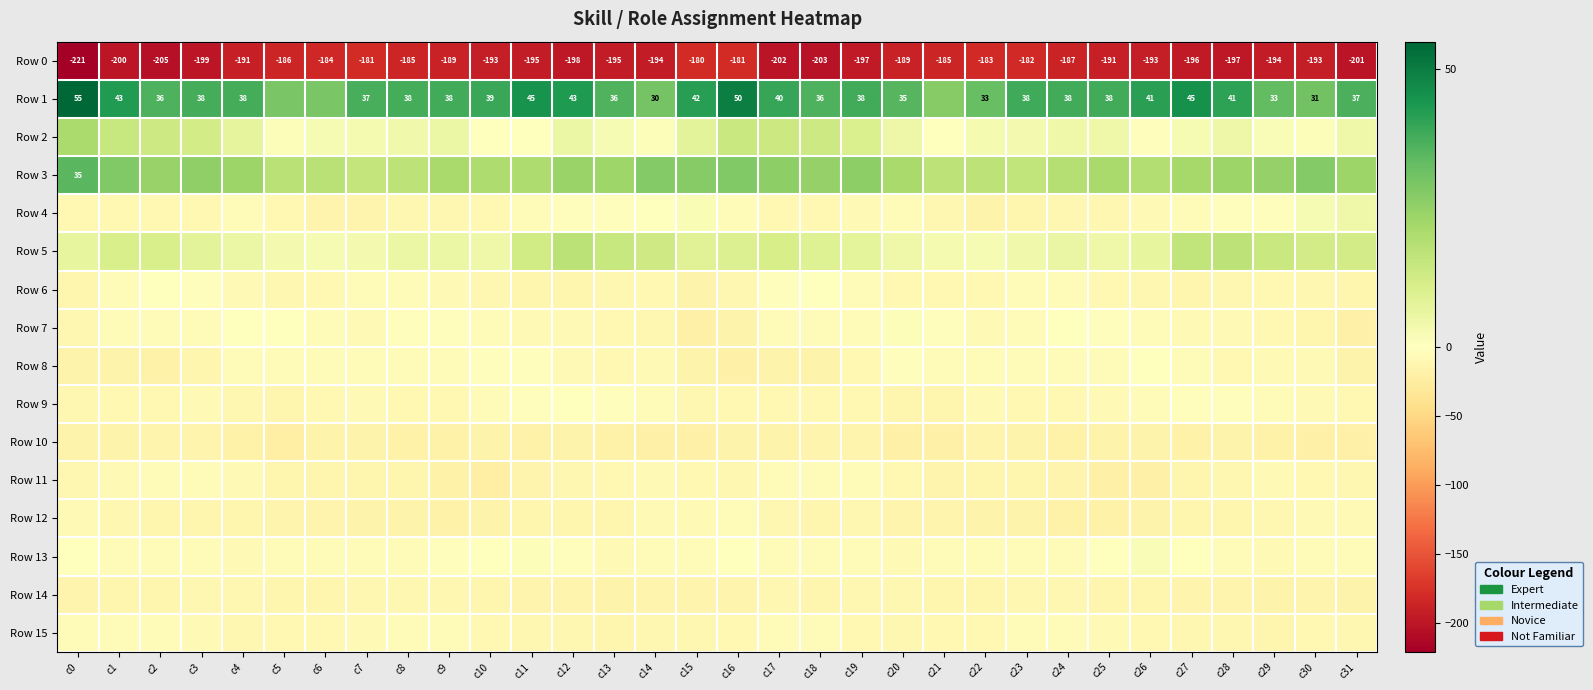

How many distinct data groups are displayed?

16